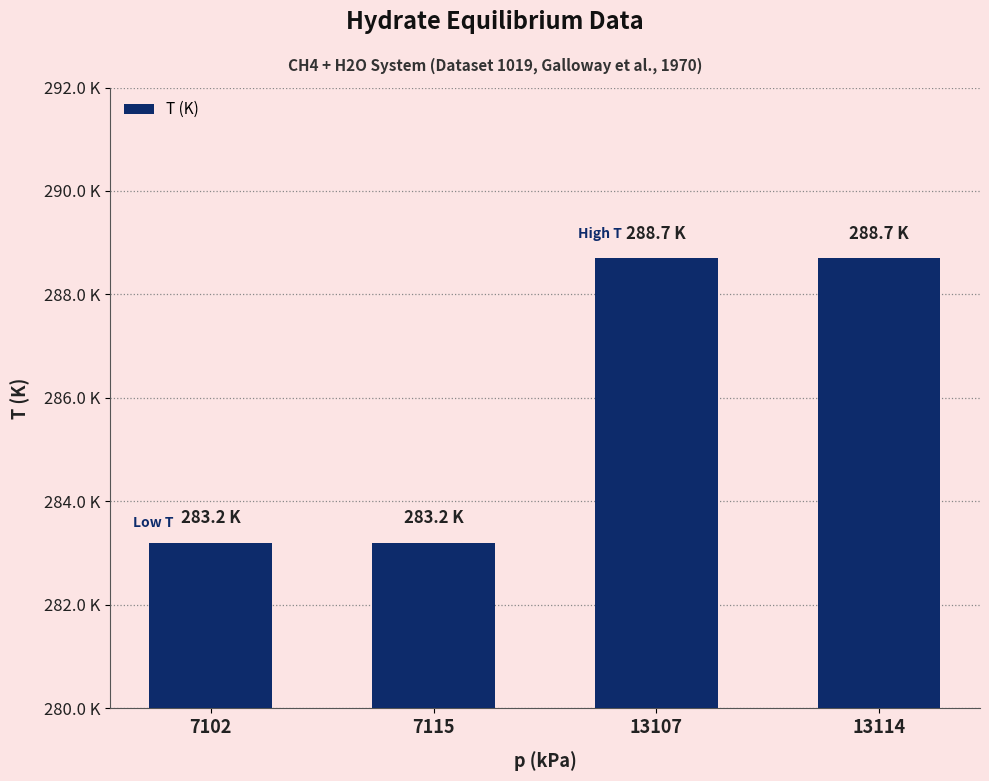

Are the bars horizontal?

No